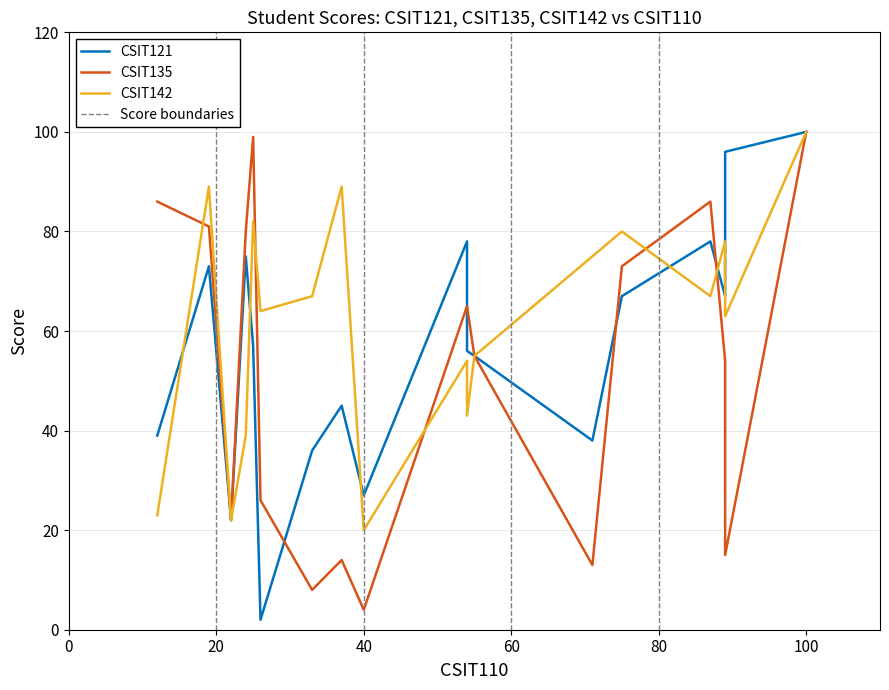

How many interior local peaks does the CSIT142 series have?

6